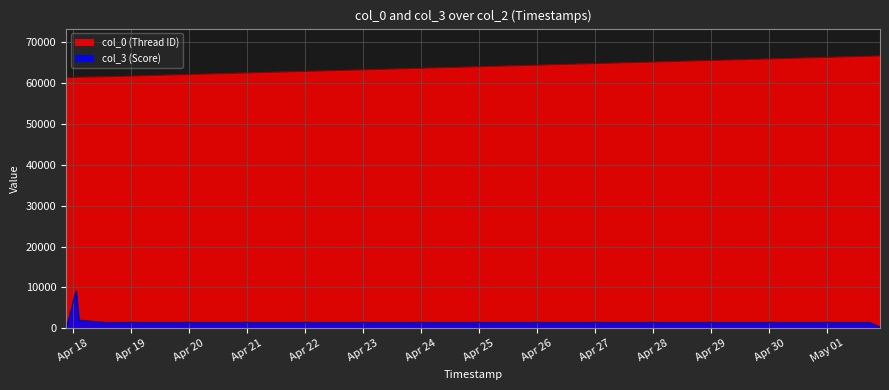

Rank the series by their maximum value, from highest to lowest.

col_0, col_3